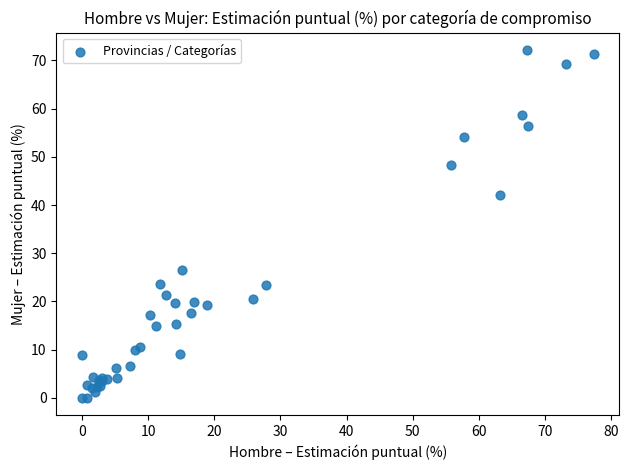

What Y value in the scatter plot is closest to 36?

42.0